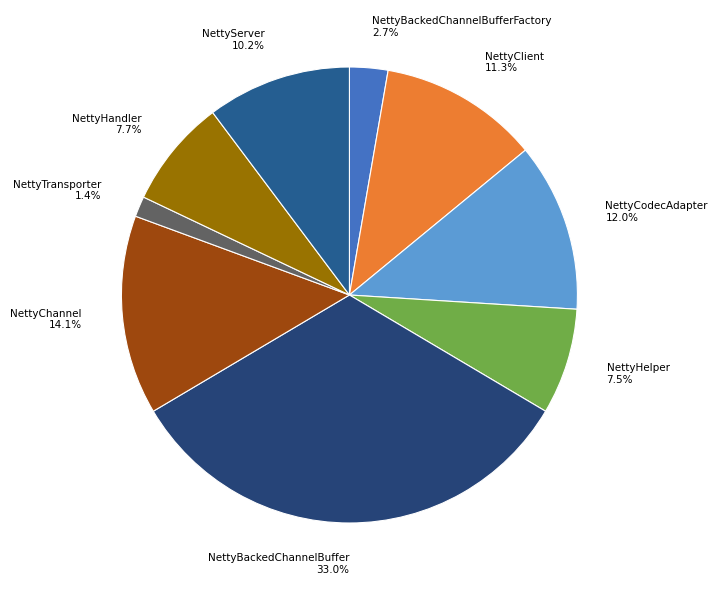

Between NettyTransporter 1.4% and NettyBackedChannelBufferFactory 2.7%, which is larger?

NettyBackedChannelBufferFactory 2.7%